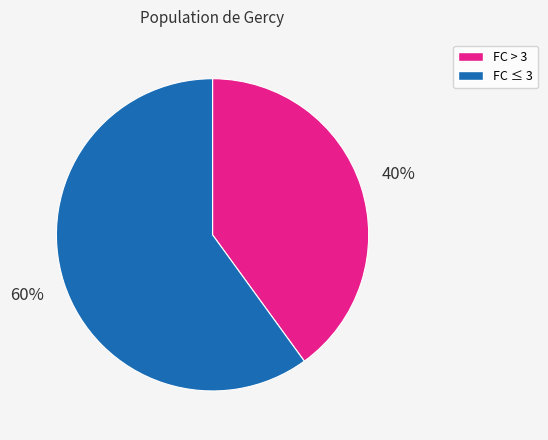

To the nearest percent, what is the combined percentage of FC ≤ 3 and FC > 3?

100%